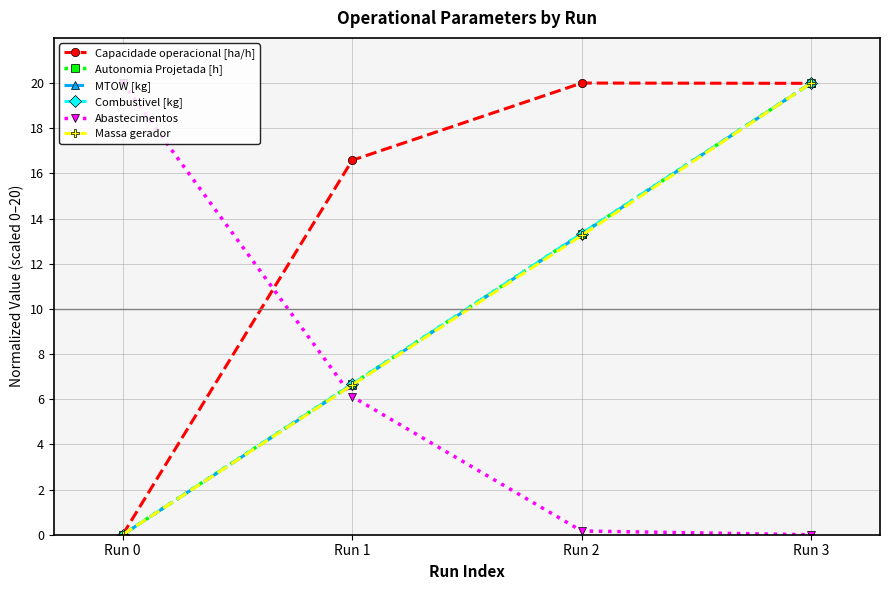

Is the value of Abastecimentos at Run 0 greater than the value of Capacidade operacional [ha/h] at Run 0?

Yes